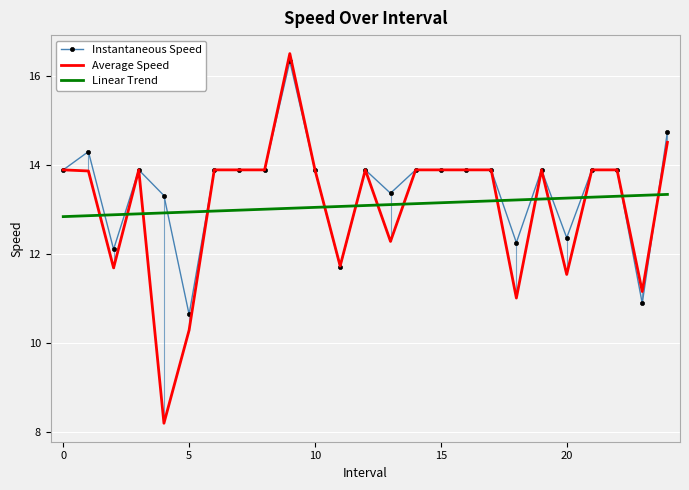

What is the sum of all Linear Trend values?

327.3